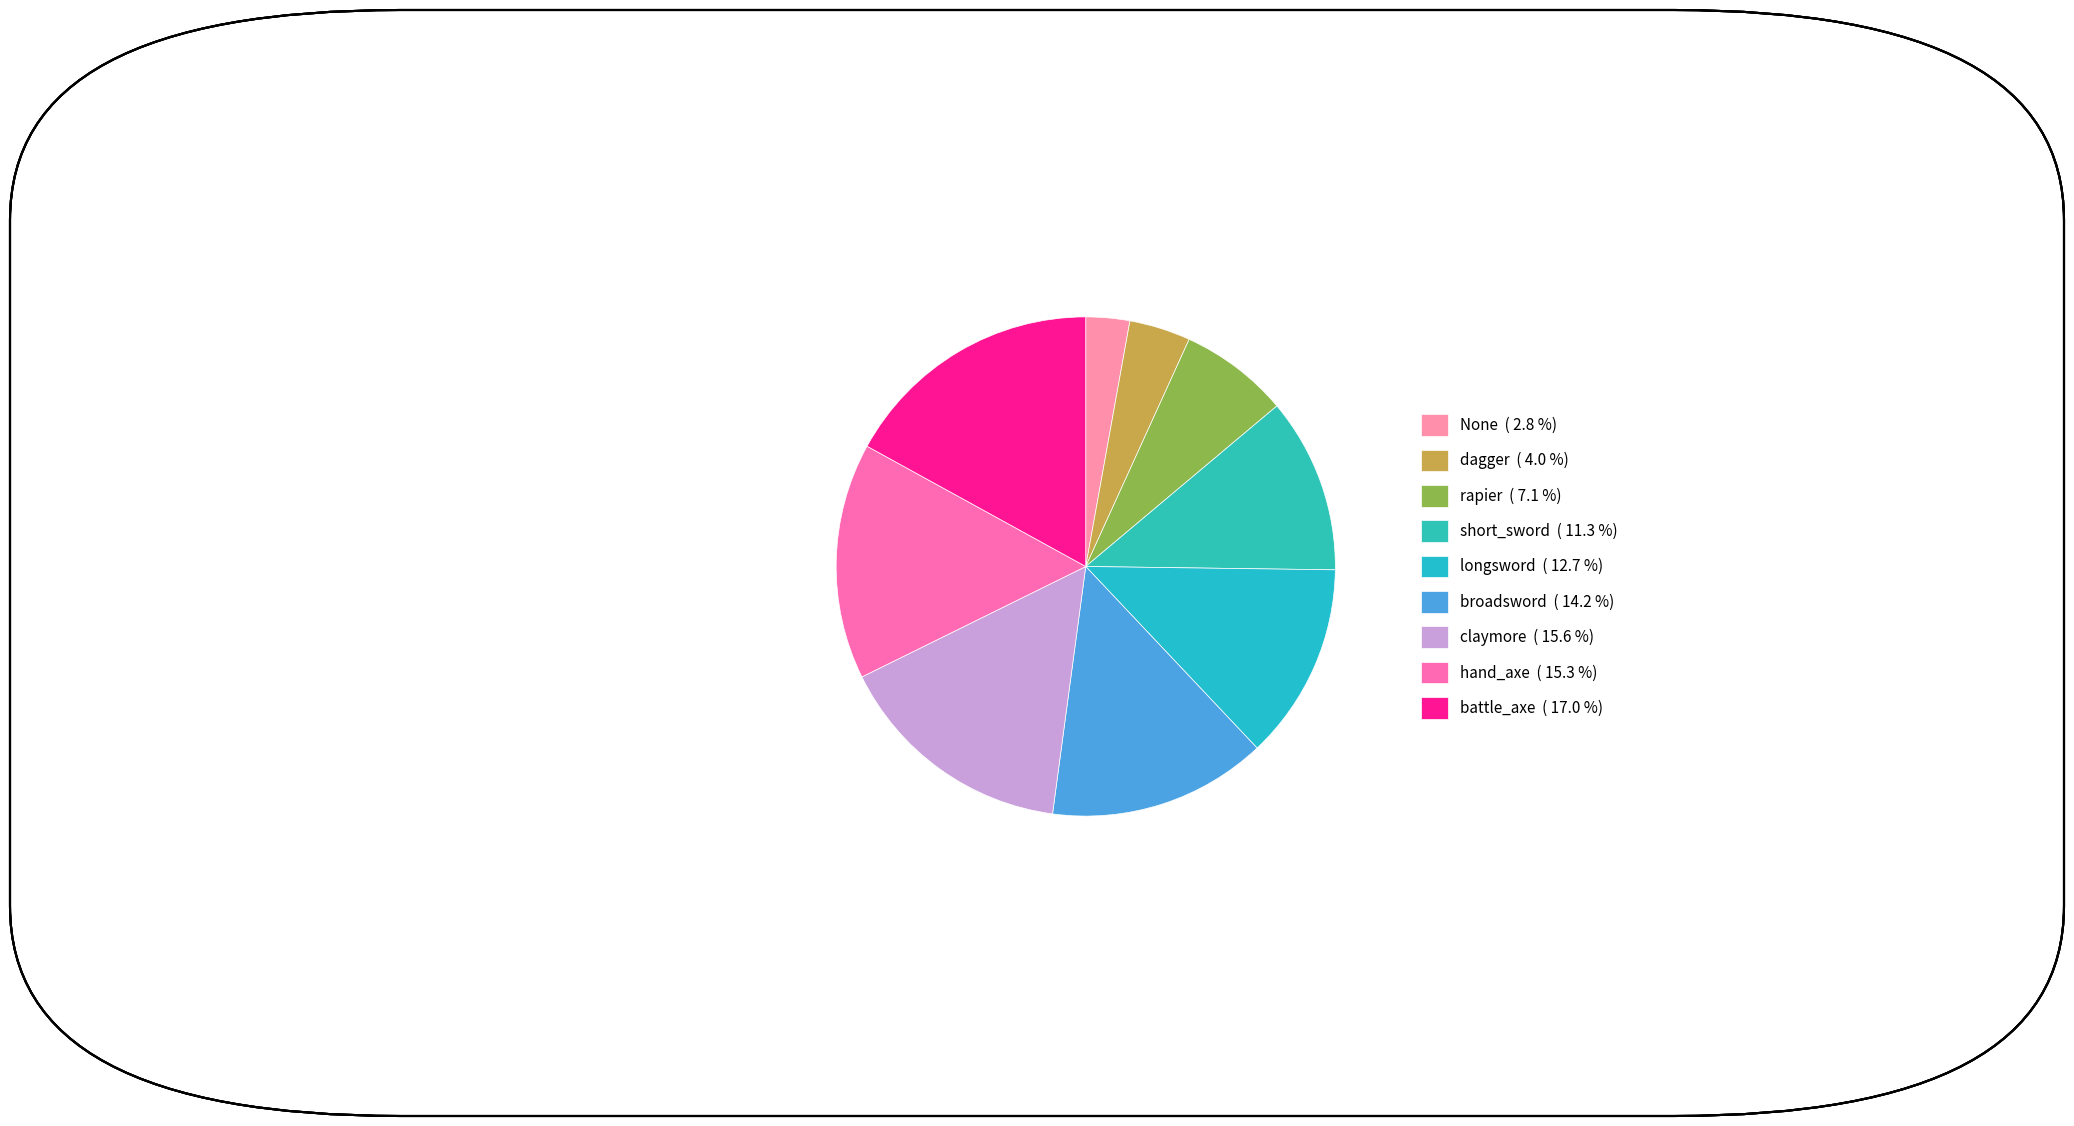

To the nearest percent, what portion does rapier represent?

7%